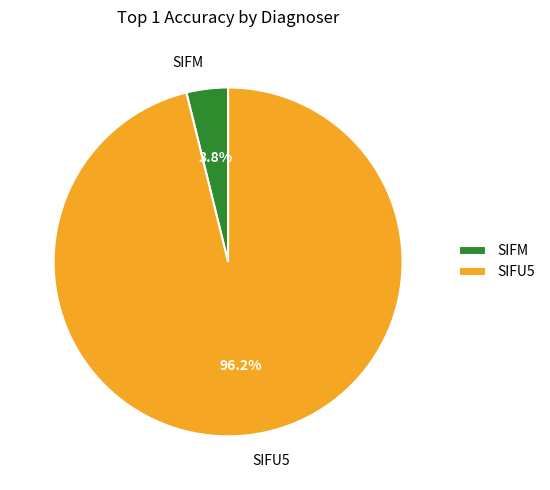

The SIFU5 slice represents 88% of the pie. True or false?

False